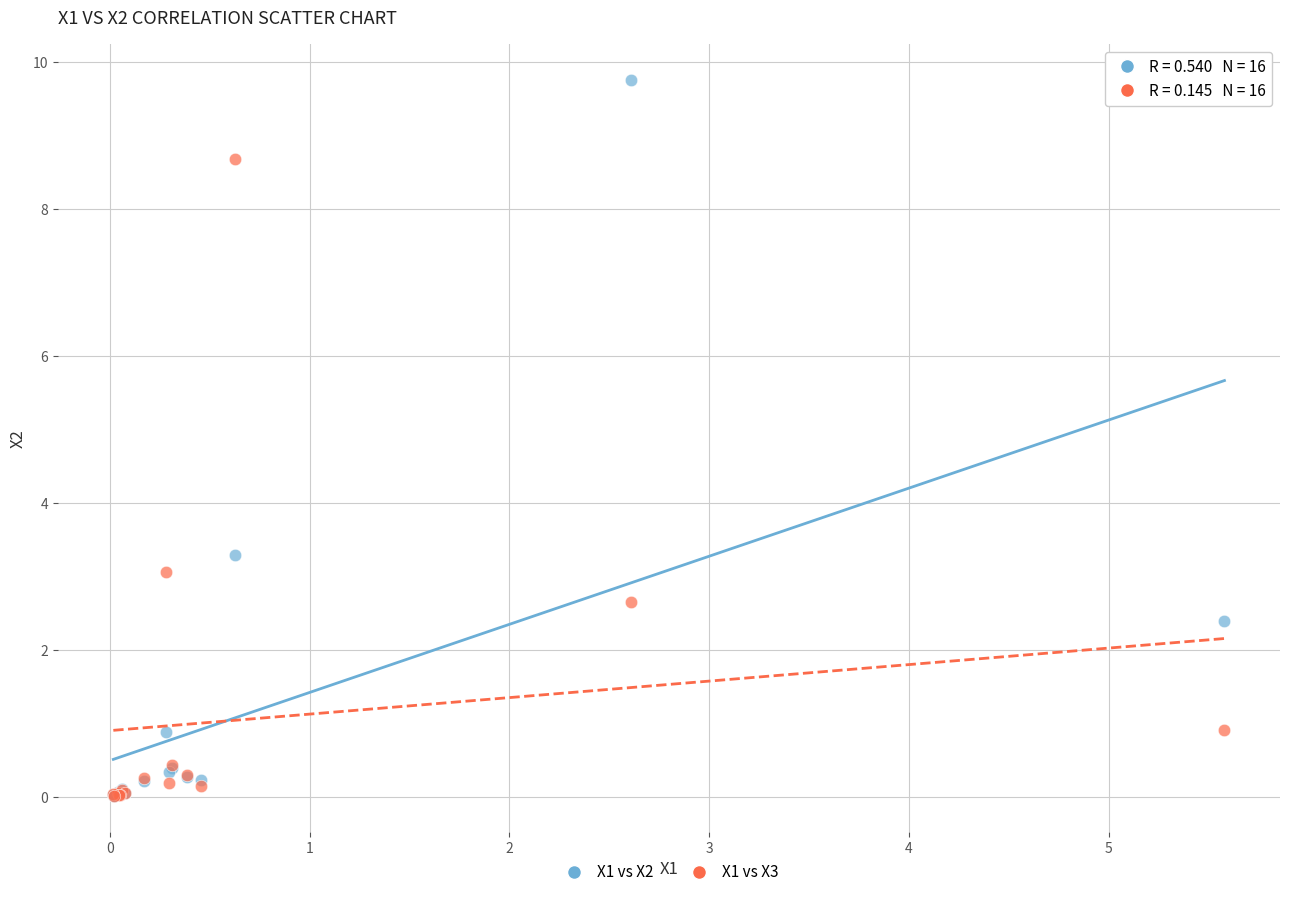

Across all series, what Y value is closest to 4?

3.3